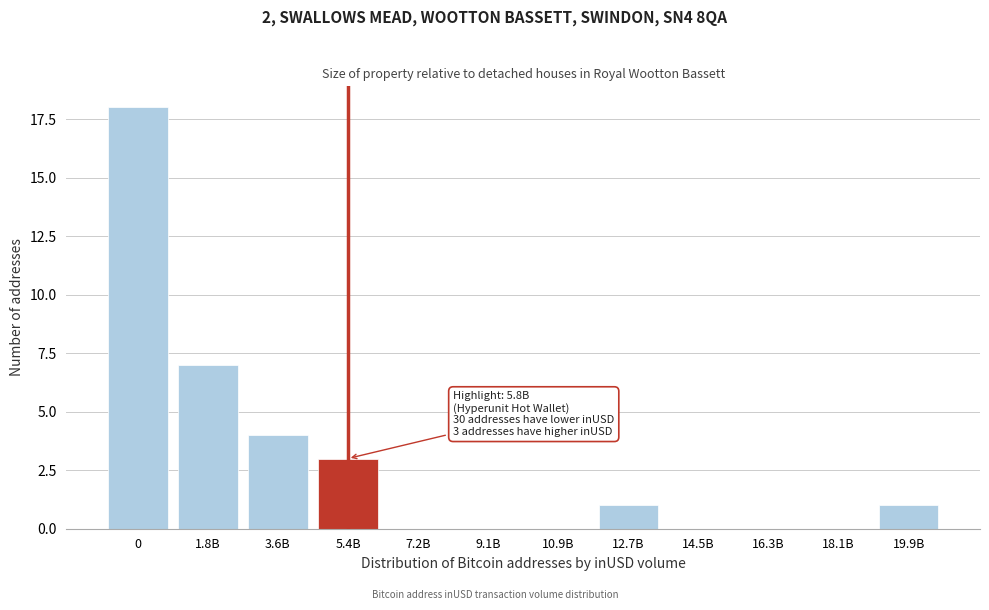

Reading left to right, transcribe all the data shown in this chart.

0=18	1.8B=7	3.6B=4	5.4B=3	7.2B=0	9.1B=0	10.9B=0	12.7B=1	14.5B=0	16.3B=0	18.1B=0	19.9B=1